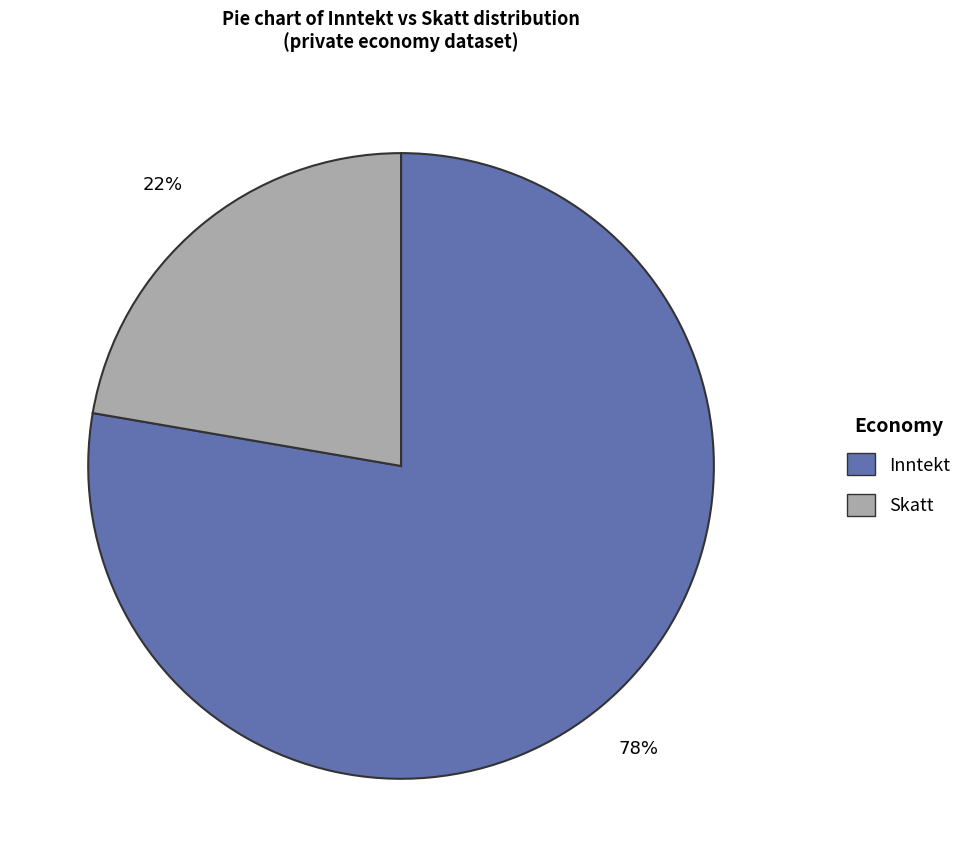

Does any single category account for the majority?

Yes